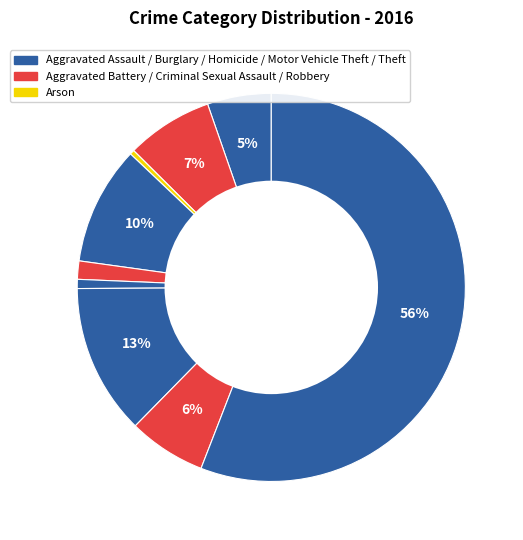

Count the number of slices in the pie.

9